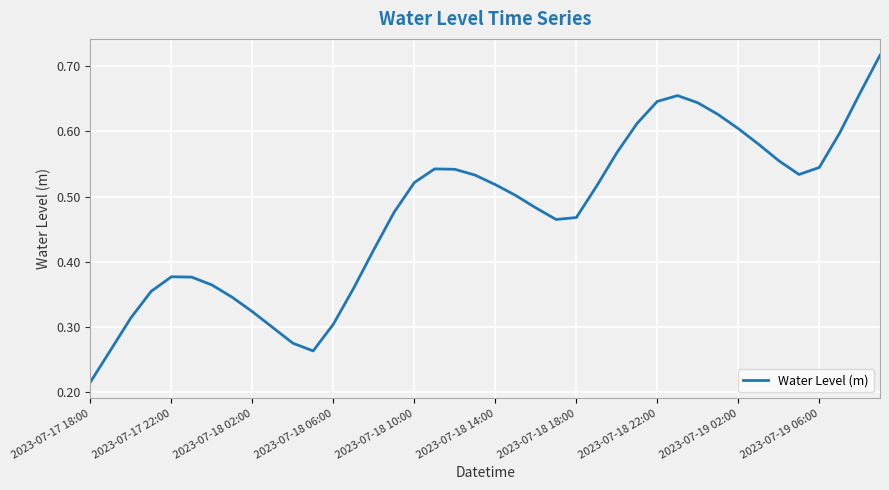

Where is the data nearest to the value 0?

2023-07-17 18:00